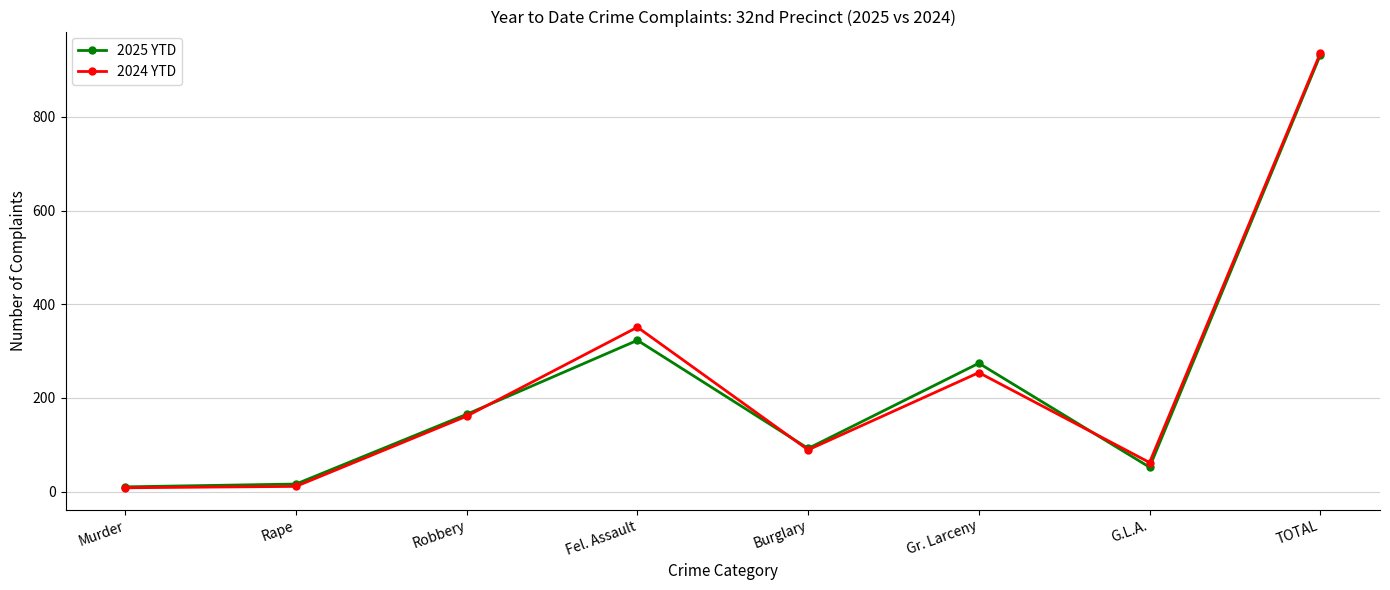

Where is 2025 YTD nearest to the value 471?

Fel. Assault